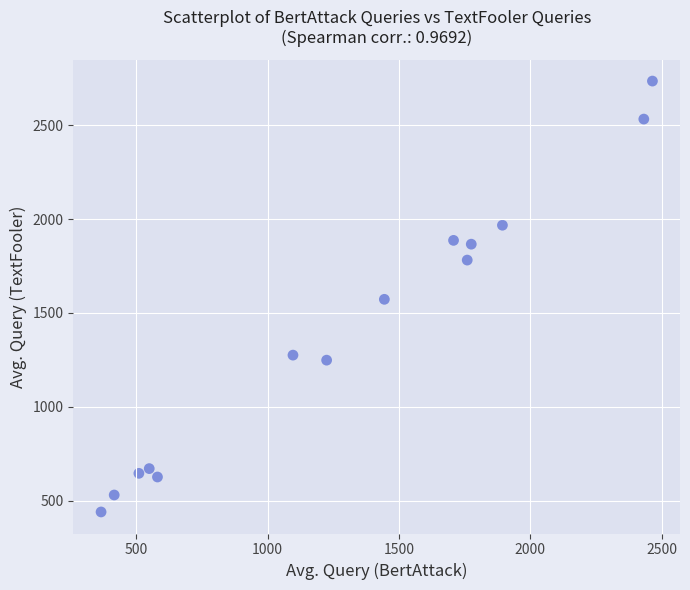

What is the range of X values (max minus min)?

2098.3